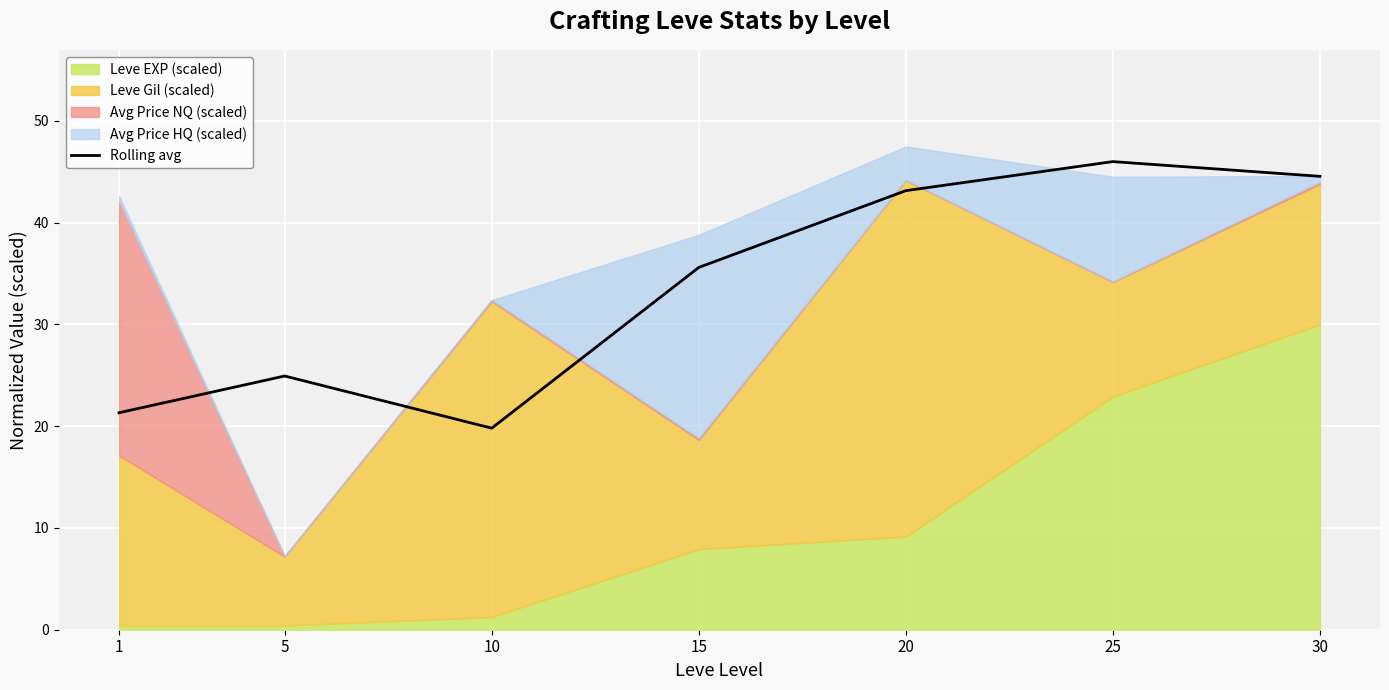

List the labels in order of value, largest first.

25, 30, 20, 15, 5, 1, 10